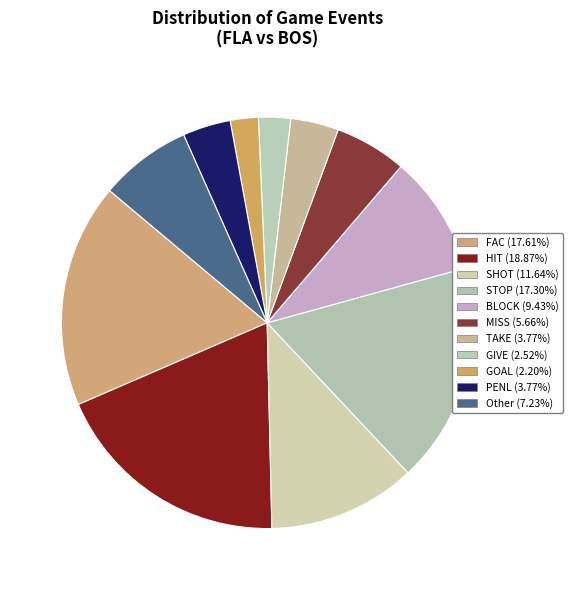

Does any single category account for the majority?

No